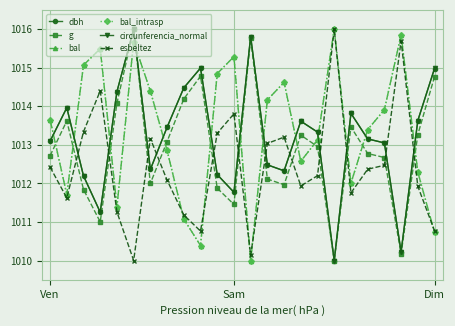

Reading left to right, list all the values displayed in this chart.

dbh: 1013.1	1014.0	1012.2	1011.3	1014.4	1016.0	1012.4	1013.5	1014.5	1015.0	1012.2	1011.8	1015.8	1012.5	1012.3	1013.6	1013.3	1010.0	1013.8	1013.2	1013.0	1010.2	1013.6	1015.0
g: 1012.7	1013.6	1011.8	1011.0	1014.1	1016.0	1012.0	1013.1	1014.2	1014.8	1011.9	1011.5	1015.8	1012.1	1012.0	1013.3	1013.0	1010.0	1013.5	1012.8	1012.7	1010.2	1013.3	1014.8
bal: 1013.7	1011.7	1015.1	1015.5	1011.4	1015.7	1014.4	1012.9	1011.1	1010.4	1014.8	1015.3	1010.0	1014.2	1014.6	1012.6	1013.1	1016.0	1012.0	1013.4	1013.9	1015.9	1012.3	1010.7
bal_intrasp: 1013.7	1011.7	1015.1	1015.5	1011.4	1015.7	1014.4	1012.9	1011.1	1010.4	1014.8	1015.3	1010.0	1014.2	1014.6	1012.6	1013.1	1016.0	1012.0	1013.4	1013.9	1015.9	1012.3	1010.7
circunferencia_normal: 1013.1	1014.0	1012.2	1011.3	1014.4	1016.0	1012.4	1013.5	1014.5	1015.0	1012.2	1011.8	1015.8	1012.5	1012.3	1013.6	1013.3	1010.0	1013.8	1013.2	1013.1	1010.2	1013.6	1015.0
esbeltez: 1012.4	1011.6	1013.3	1014.4	1011.3	1010.0	1013.2	1012.1	1011.2	1010.8	1013.3	1013.8	1010.1	1013.0	1013.2	1011.9	1012.2	1016.0	1011.8	1012.4	1012.5	1015.7	1011.9	1010.8